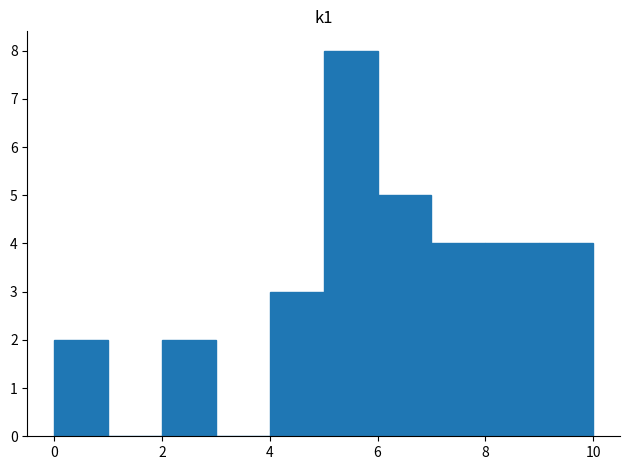

Reading left to right, list every bar in this chart as the range it spans on the x-axis followed by its height. The values are not printed on the chart, so give them approximately, as read against the axis.

0 to 1: 2
1 to 2: 0
2 to 3: 2
3 to 4: 0
4 to 5: 3
5 to 6: 8
6 to 7: 5
7 to 8: 4
8 to 9: 4
9 to 10: 4